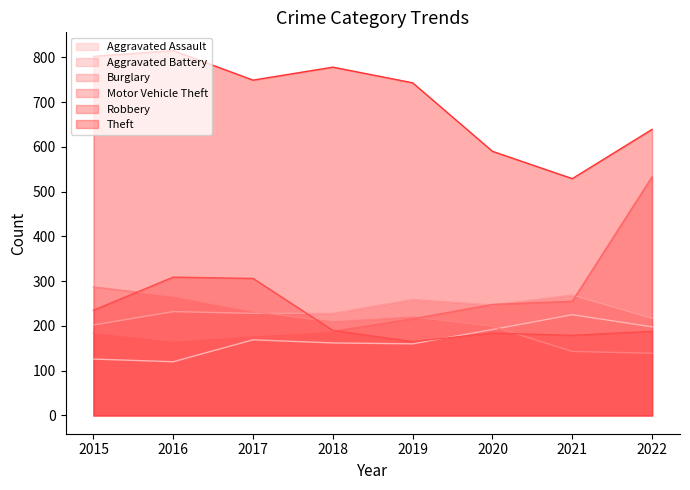

Where is the first local minimum for Robbery?

2019